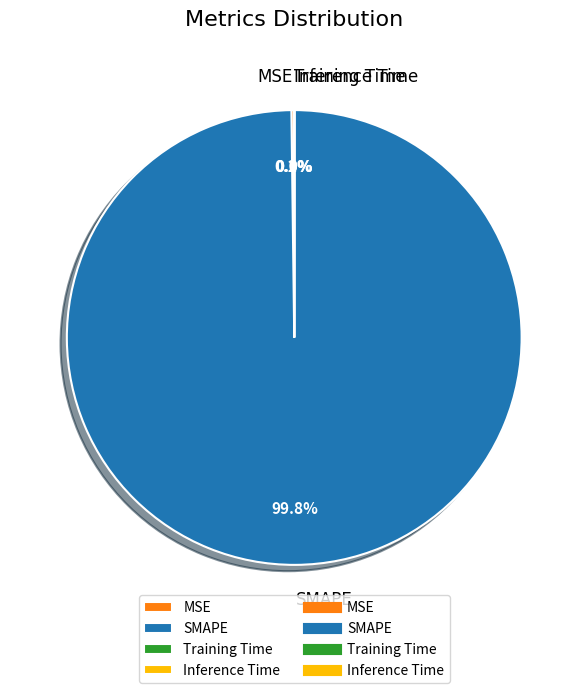

Is there a majority slice in this chart?

Yes